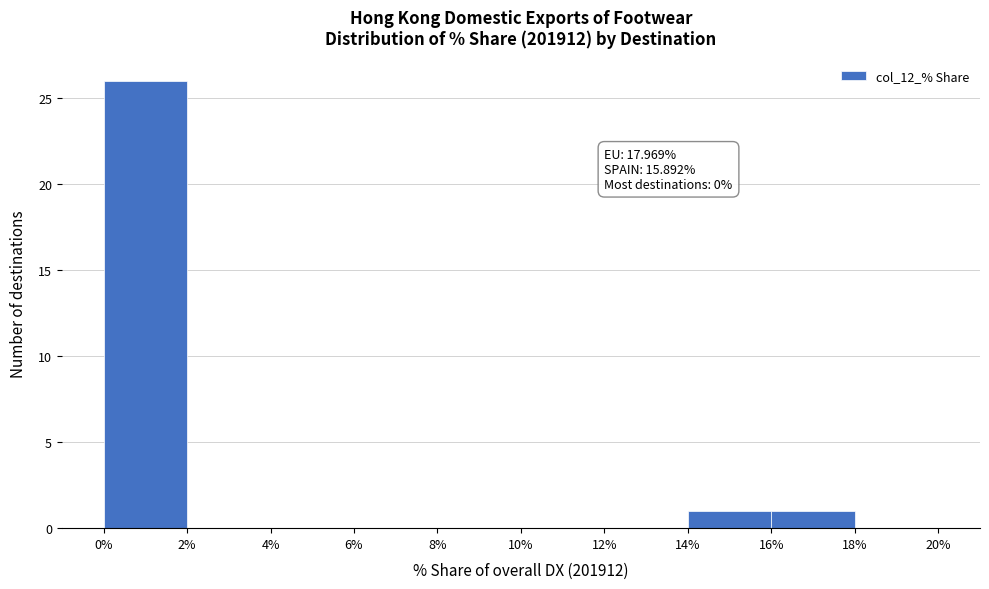

Which range on the x-axis has the tallest bar?

0% to 2%